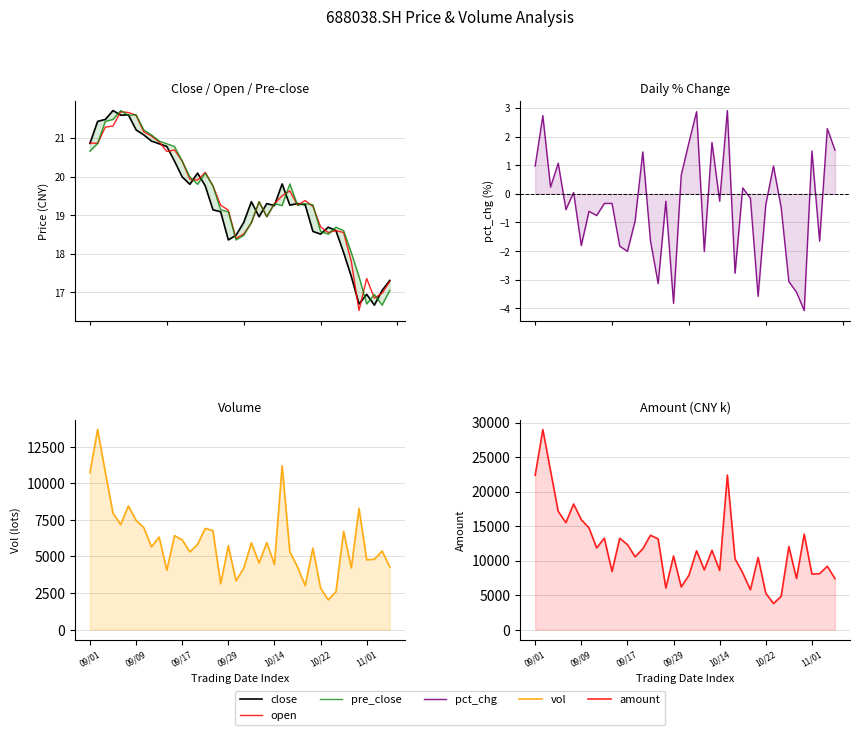

True or false: vol and pct_chg cross at least once.

False